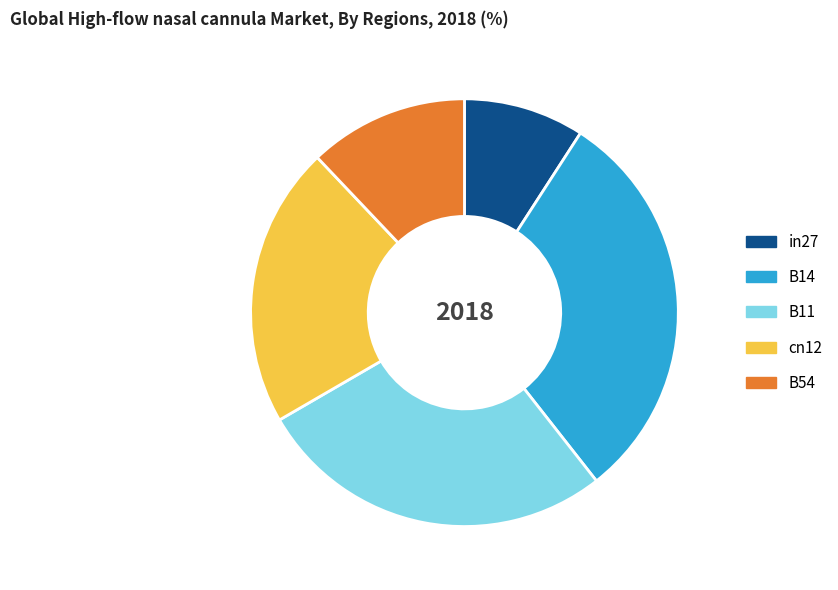

Rank the categories by value from highest to lowest.

B14, B11, cn12, B54, in27